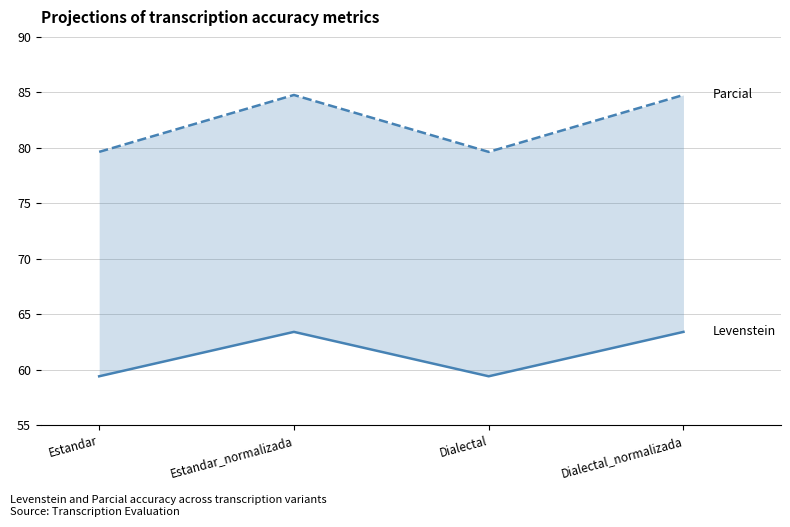

How many values in the Parcial series are below 84?

2